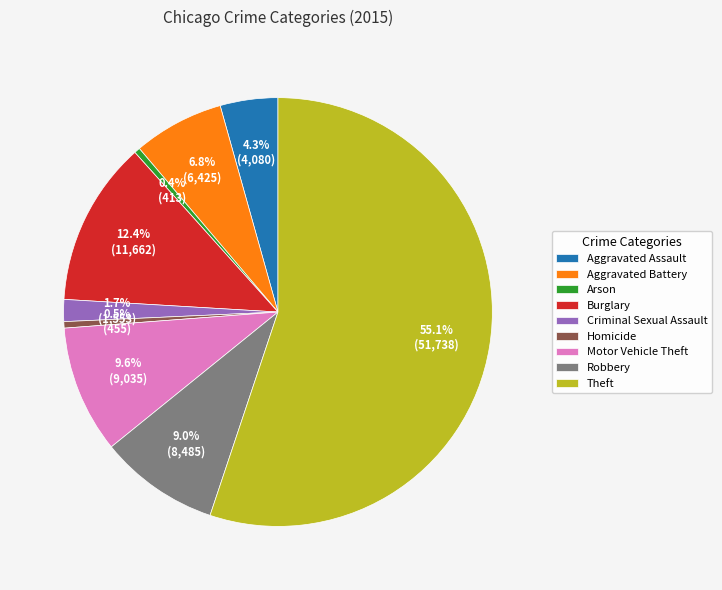

Approximately how many times larger is the value at Homicide compared to Motor Vehicle Theft?

0.1